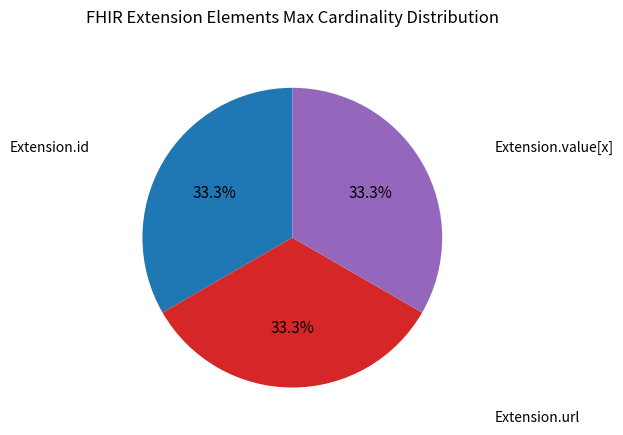

Does any single category account for the majority?

No